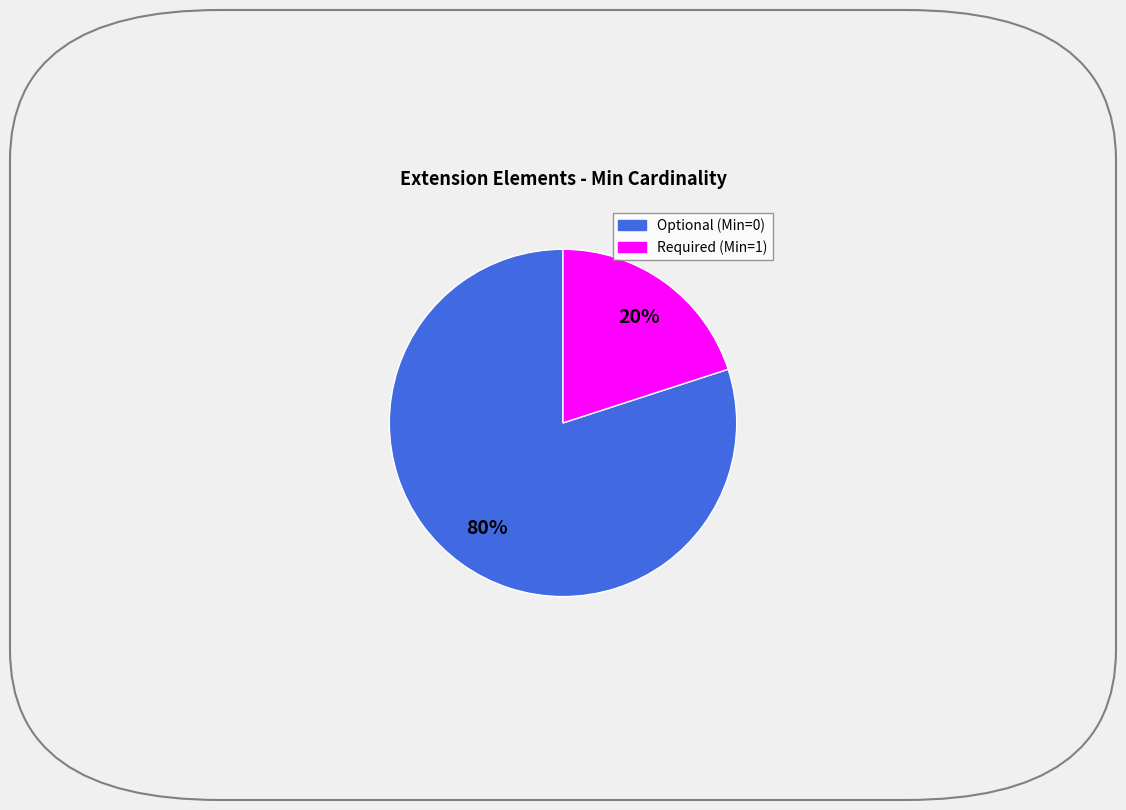

Does any single category account for the majority?

Yes